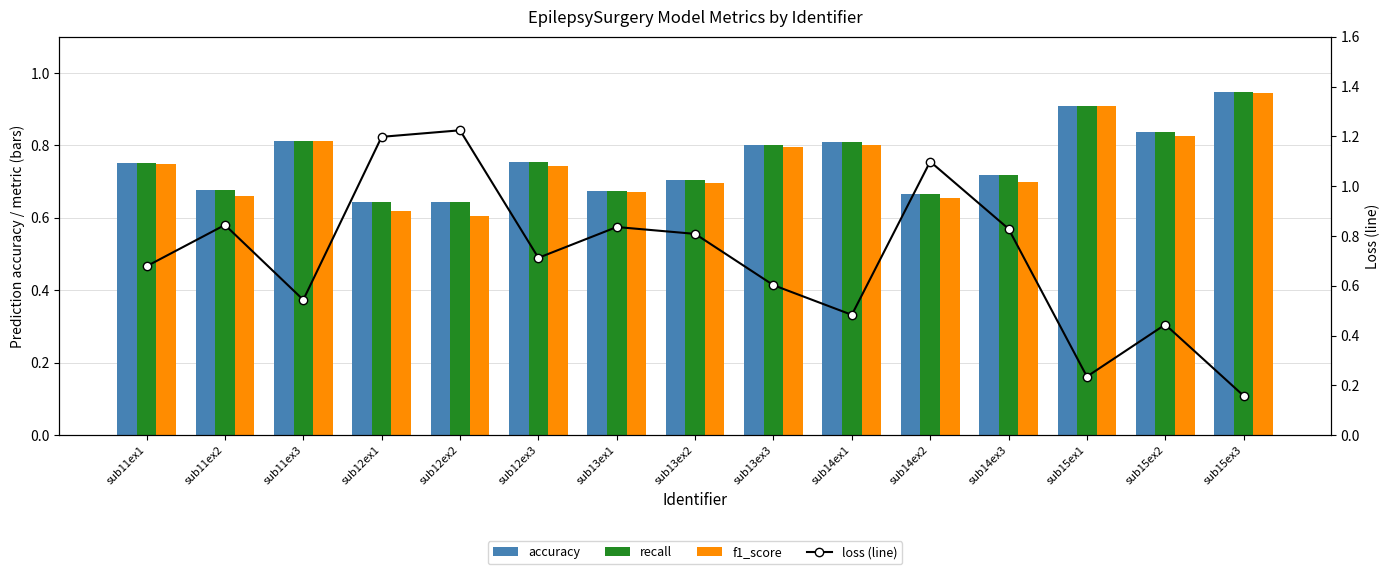

Count the accuracy values in the range 0 to 1.

15